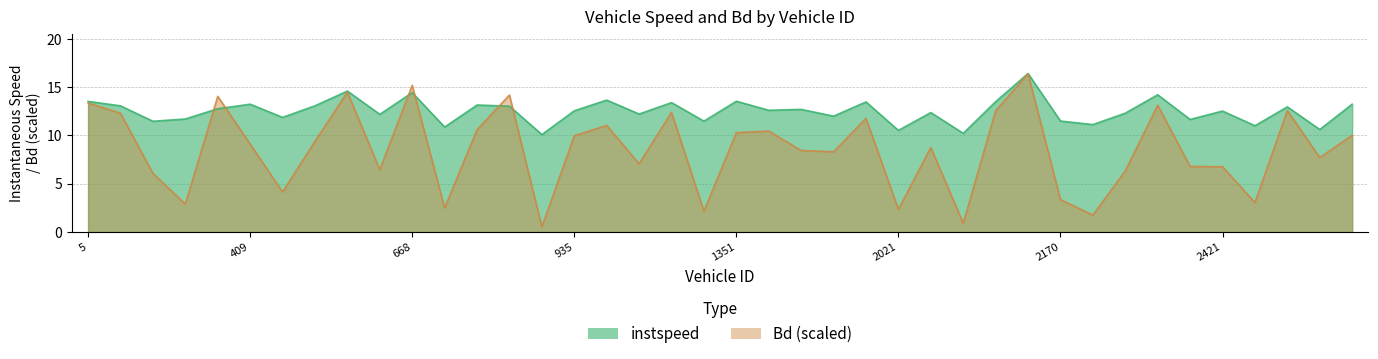

How many lines are shown in the chart?

2